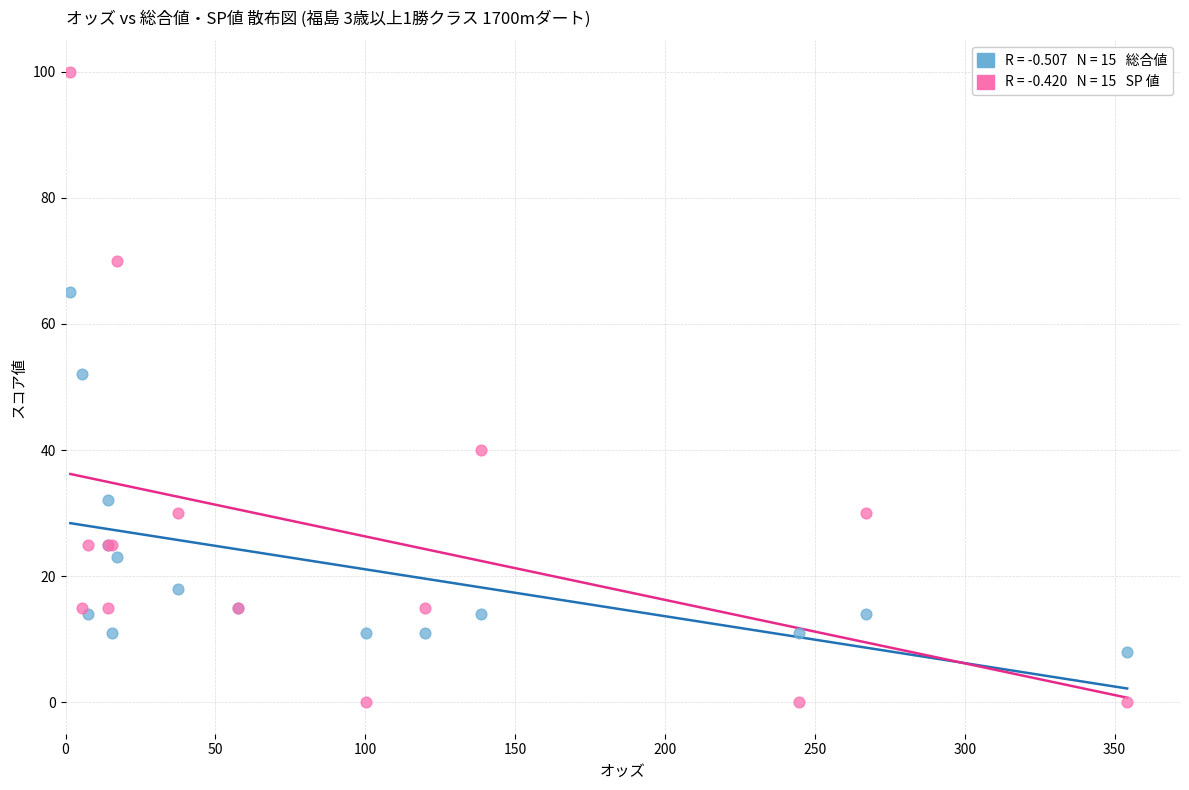

Across all series, what Y value is closest to 50?

52